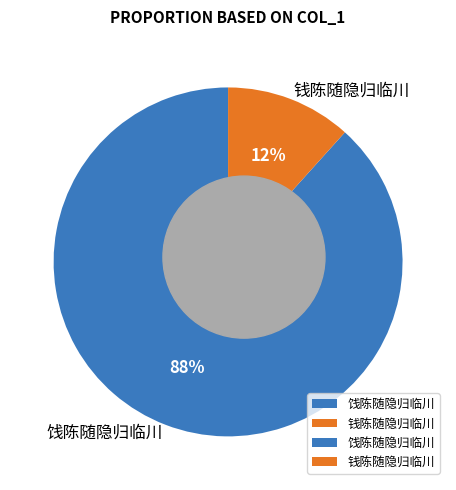

What percentage is the 钱陈随隐归临川 slice, to the nearest percent?

12%